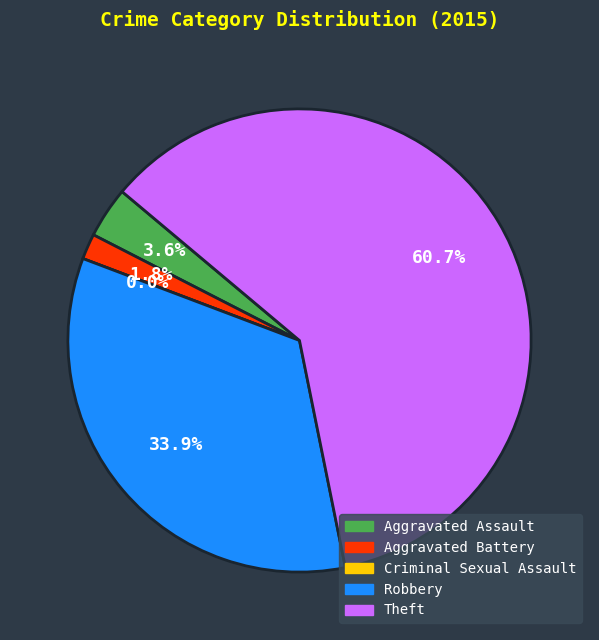

To the nearest percent, what is the average slice percentage?

20%